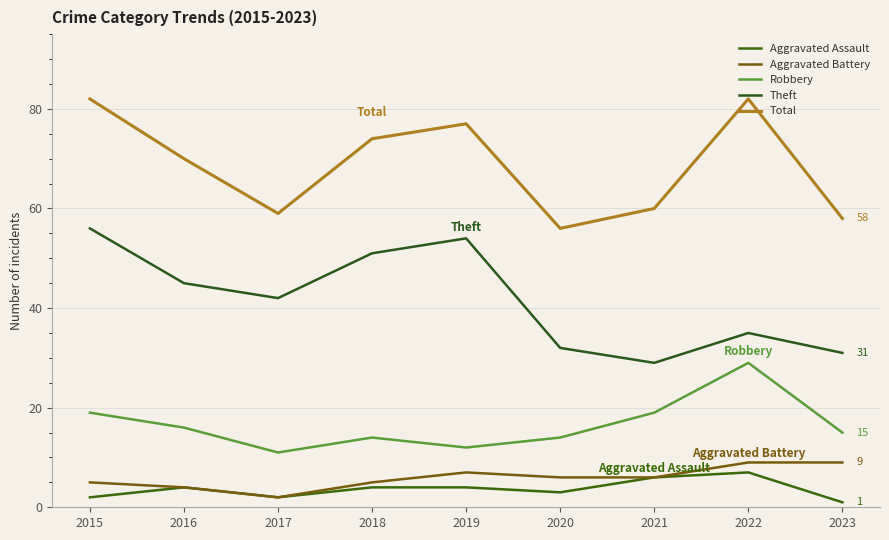

True or false: Theft and Total cross at least once.

False